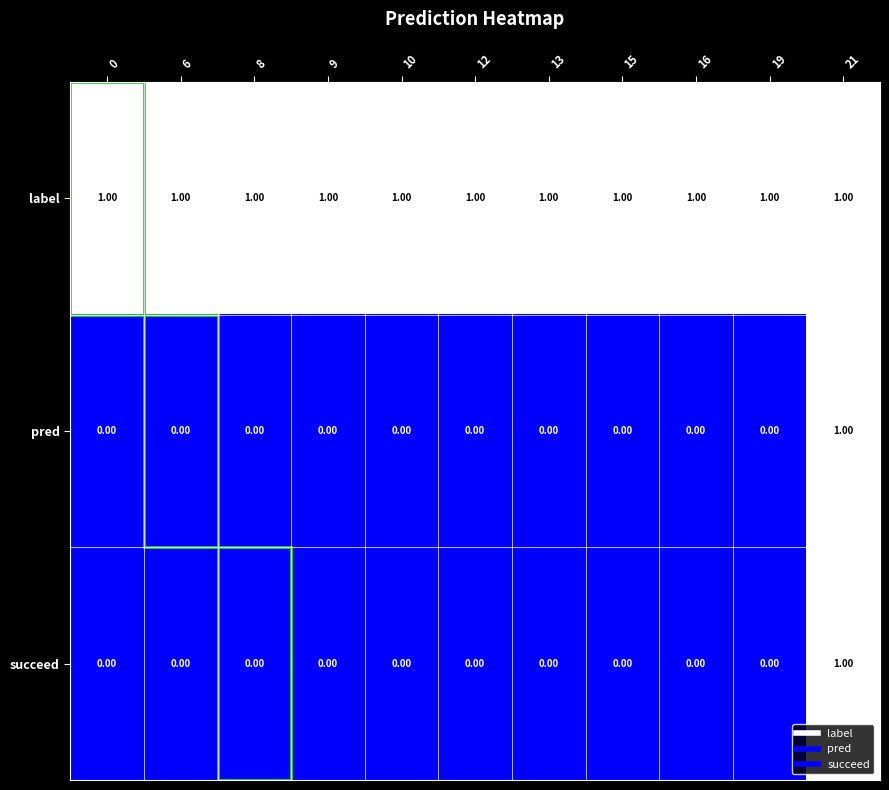

At which category is the sum across all series the highest?

21